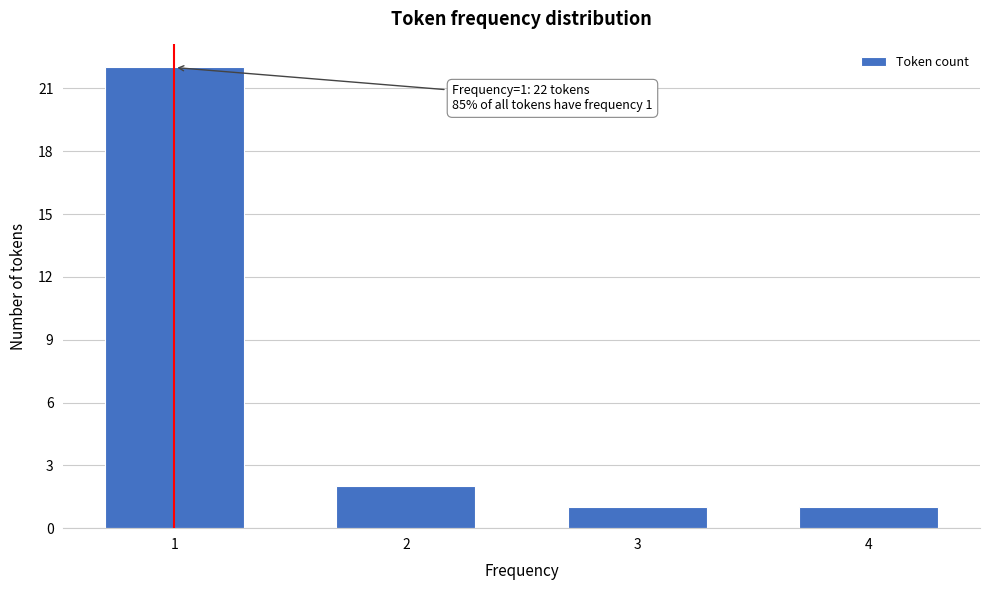

Reading right to left, extract all data points from this chart.

4=1	3=1	2=2	1=22